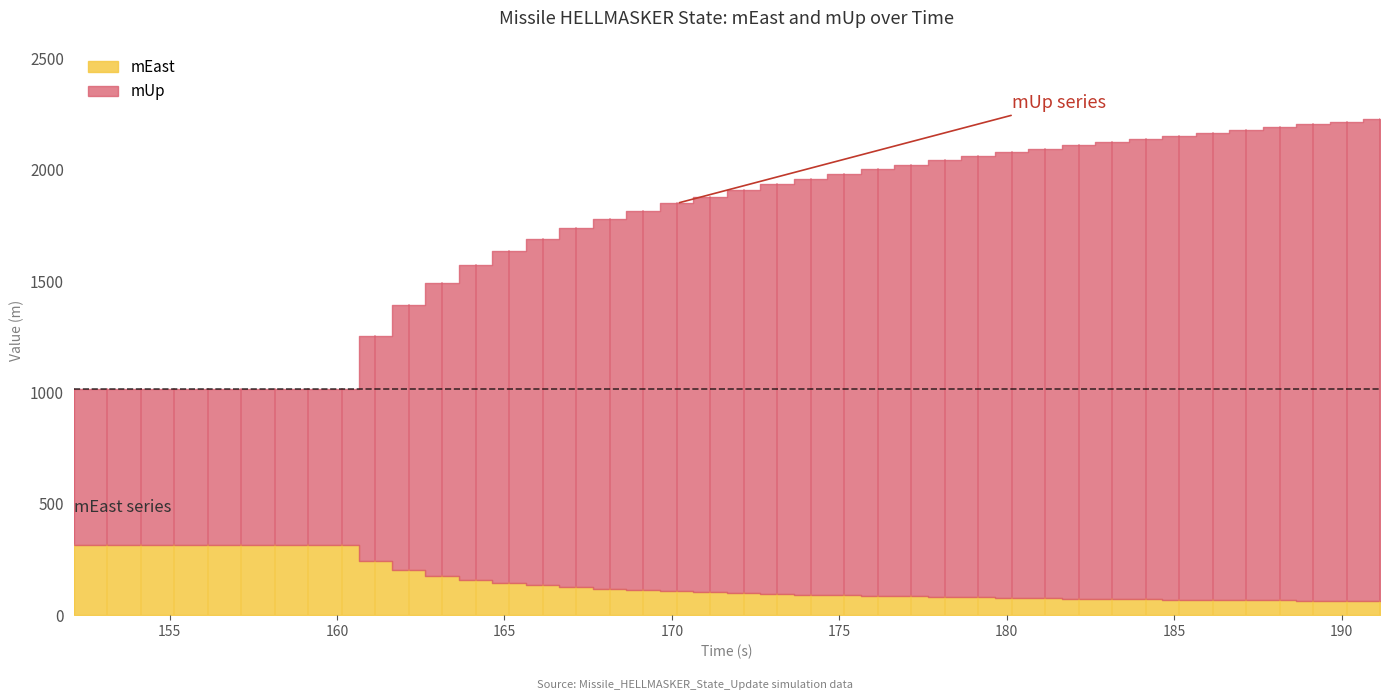

Is it true that mUp equals 2091.8 at 161.142?

False